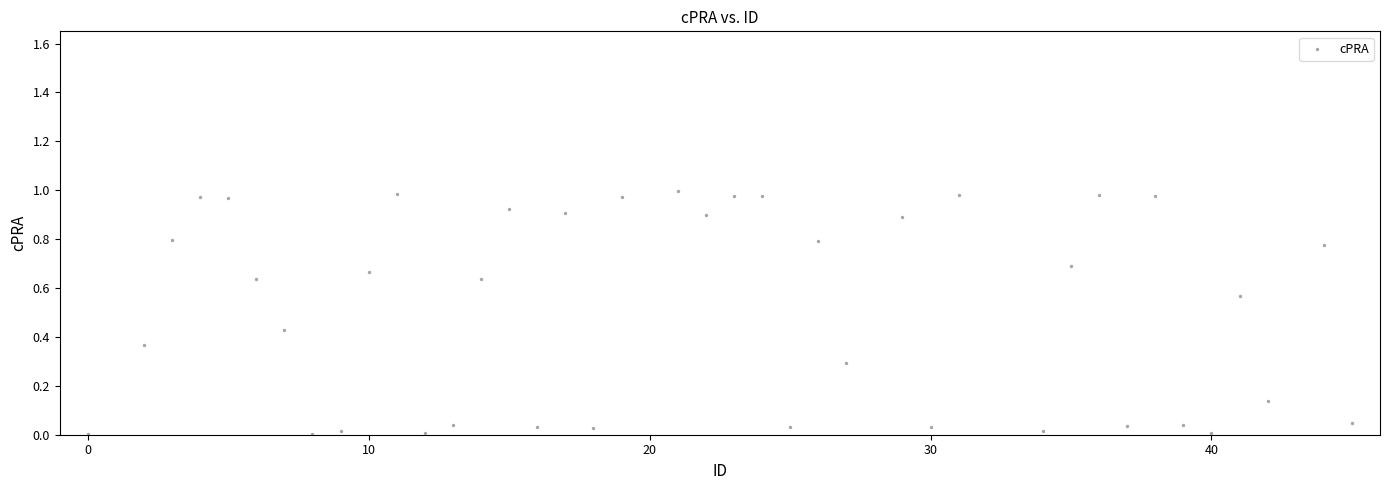

What is the range of X values (max minus min)?

45.0